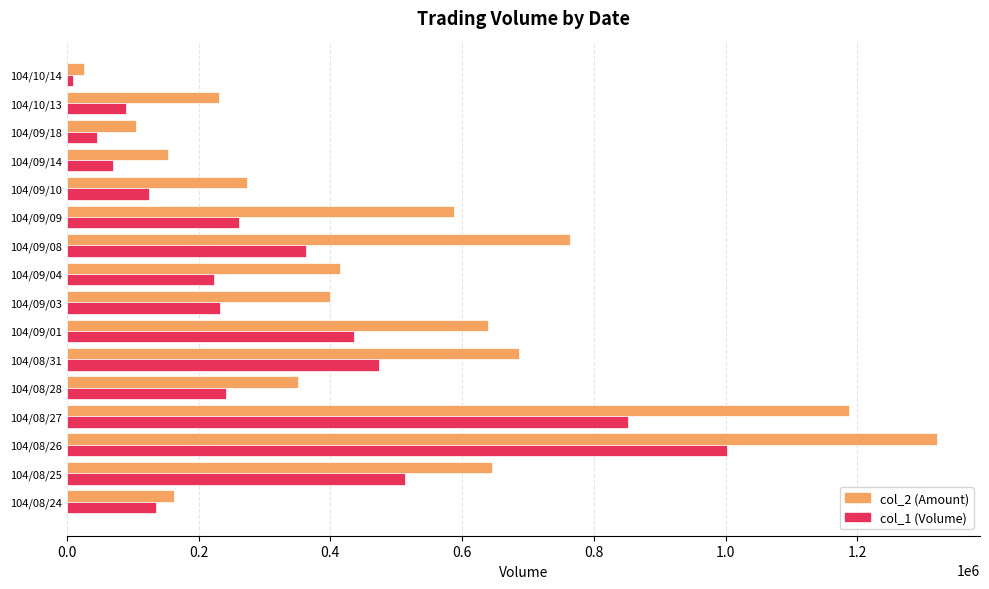

At which category is the sum across all series the highest?

104/08/26